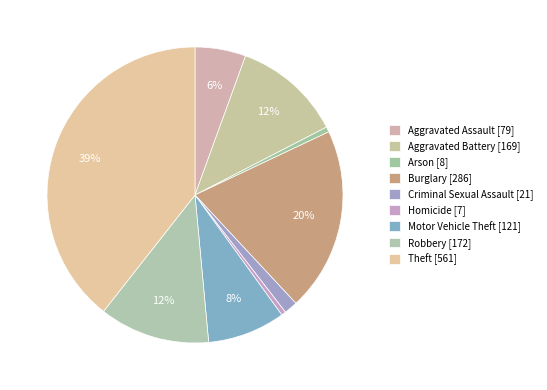

Rank the categories by value from highest to lowest.

Theft, Burglary, Robbery, Aggravated Battery, Motor Vehicle Theft, Aggravated Assault, Criminal Sexual Assault, Arson, Homicide